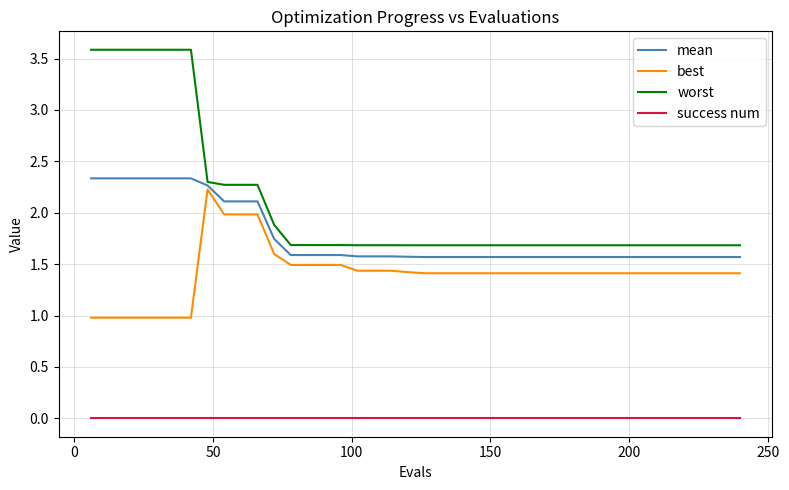

Does the chart display data point markers on the line(s)?

No